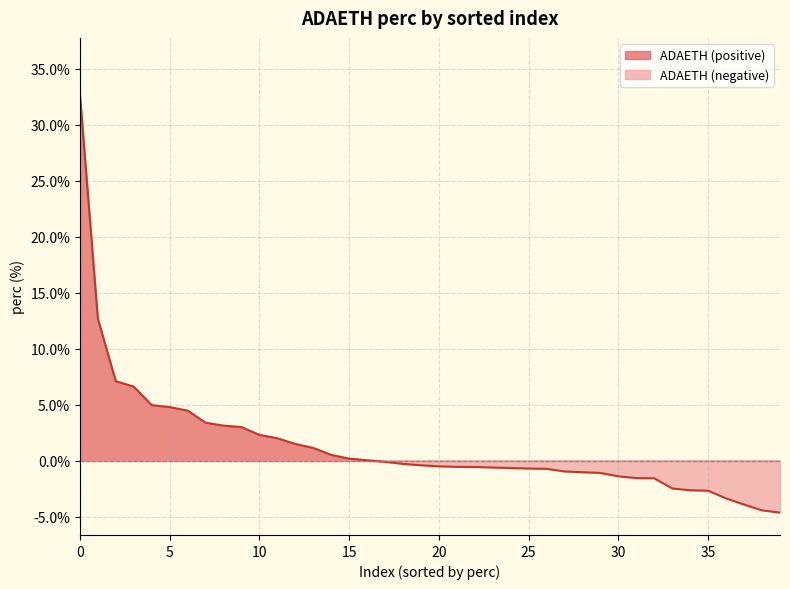

What is the average value?

1.4